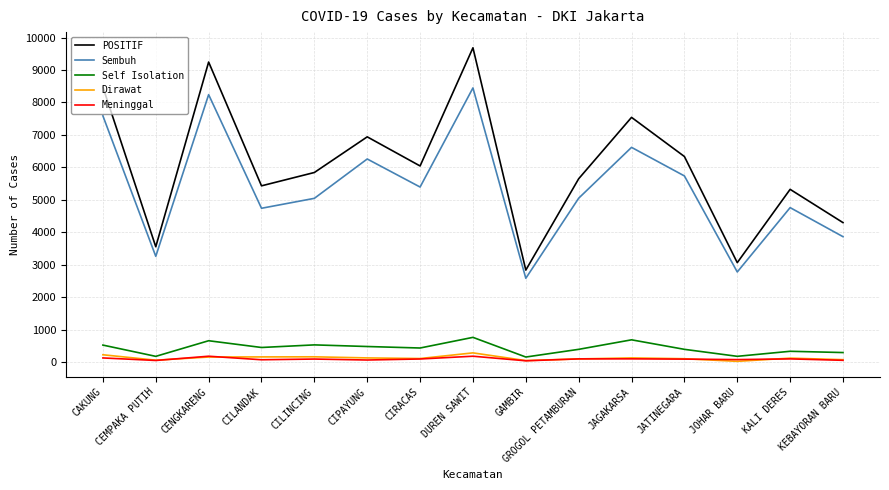

What is the maximum value for Dirawat?

287